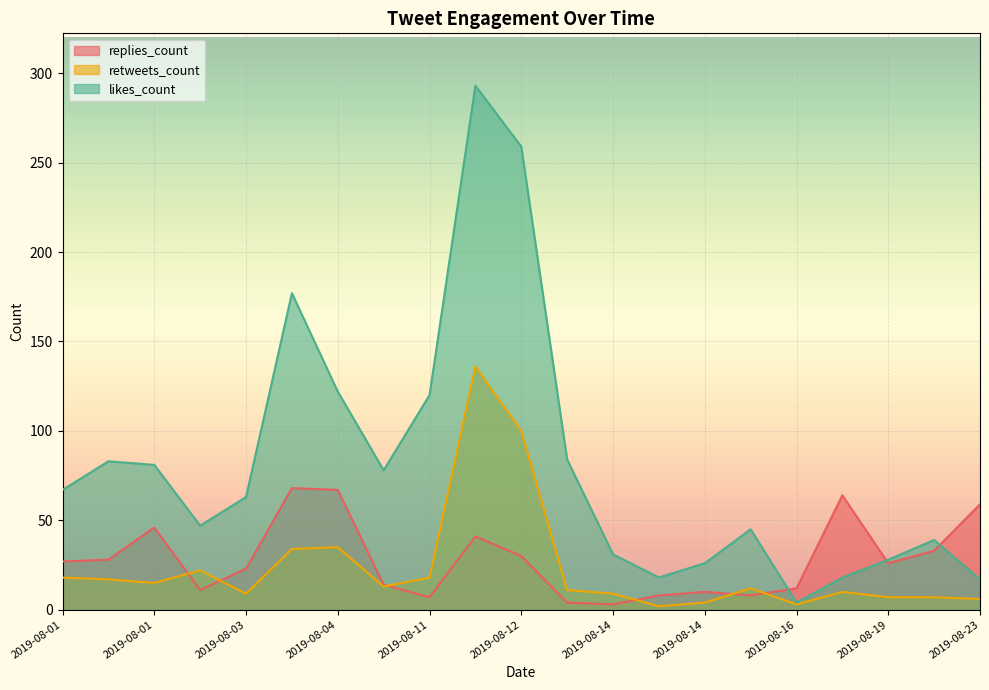

True or false: retweets_count and likes_count cross at least once.

False